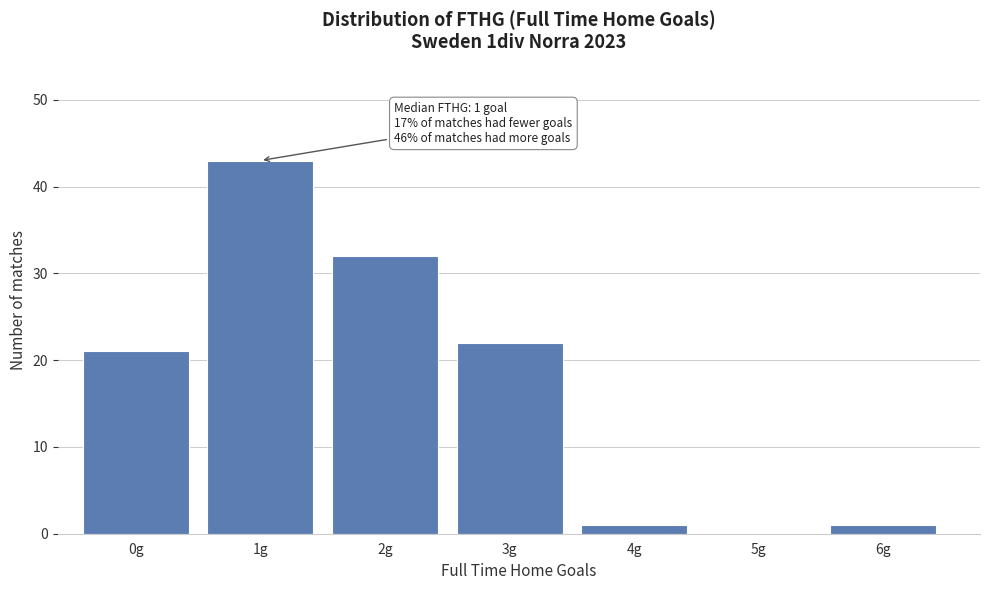

Reading left to right, extract all data points from this chart.

0g=21	1g=43	2g=32	3g=22	4g=1	5g=0	6g=1